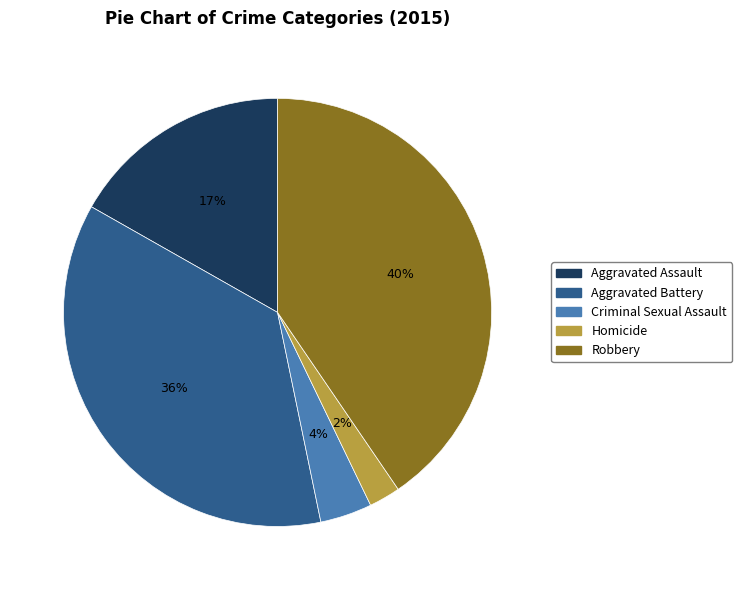

True or false: Robbery accounts for 40% of the total.

True